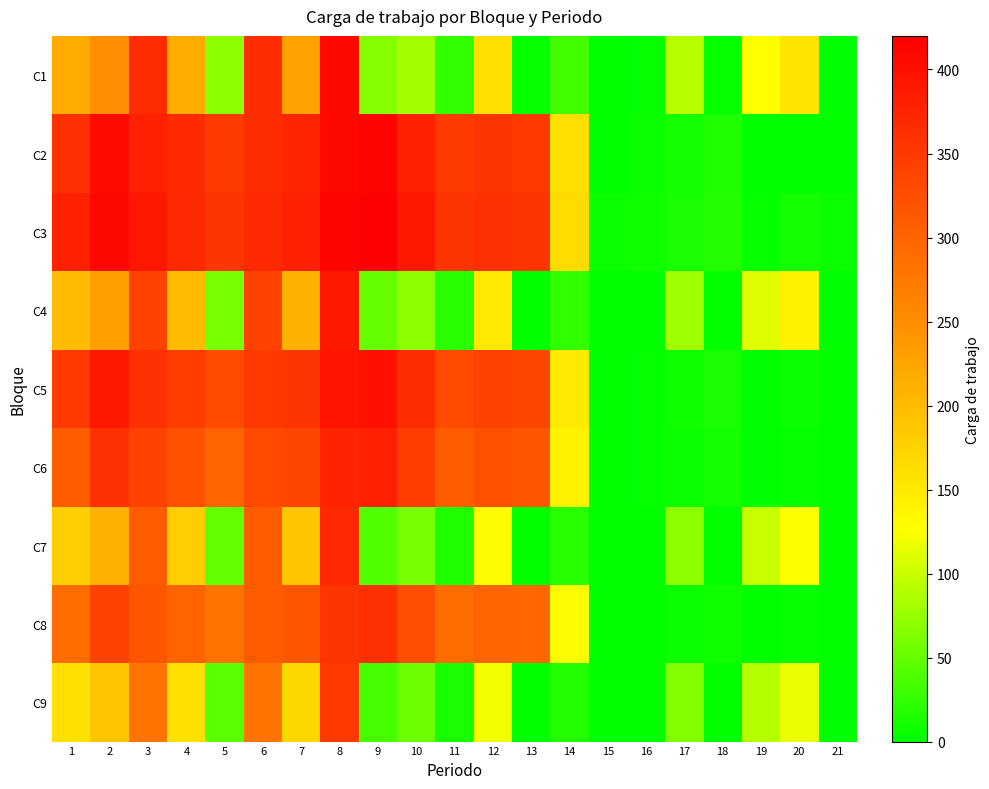

Reading left to right, extract all data points from this chart.

C1: 1=218	2=248	3=366	4=217	5=69	6=365	7=229	8=409	9=66	10=81	11=26	12=162	13=3	14=33	15=0	16=2	17=91	18=3	19=127	20=155	21=0
C2: 1=360	2=406	3=380	4=368	5=349	6=365	7=374	8=409	9=414	10=380	11=349	12=356	13=351	14=160	15=0	16=5	17=10	18=16	19=1	20=0	21=0
C3: 1=380	2=410	3=390	4=370	5=355	6=370	7=380	8=415	9=420	10=390	11=355	12=360	13=355	14=165	15=5	16=8	17=12	18=18	19=3	20=10	21=5
C4: 1=200	2=230	3=340	4=200	5=60	6=340	7=210	8=390	9=50	10=70	11=20	12=150	13=0	14=25	15=0	16=0	17=80	18=0	19=110	20=140	21=0
C5: 1=350	2=390	3=360	4=345	5=330	6=350	7=355	8=395	9=400	10=365	11=330	12=340	13=335	14=150	15=0	16=3	17=8	18=12	19=0	20=5	21=0
C6: 1=310	2=360	3=340	4=320	5=300	6=330	7=335	8=375	9=380	10=345	11=310	12=320	13=315	14=140	15=0	16=2	17=6	18=10	19=0	20=3	21=0
C7: 1=180	2=210	3=310	4=180	5=50	6=310	7=190	8=370	9=40	10=60	11=15	12=130	13=0	14=20	15=0	16=0	17=70	18=0	19=100	20=125	21=0
C8: 1=290	2=340	3=315	4=300	5=280	6=310	7=315	8=355	9=360	10=325	11=290	12=300	13=295	14=130	15=0	16=1	17=5	18=8	19=0	20=2	21=0
C9: 1=160	2=190	3=280	4=160	5=45	6=280	7=170	8=350	9=35	10=55	11=12	12=120	13=0	14=18	15=0	16=0	17=65	18=0	19=90	20=115	21=0